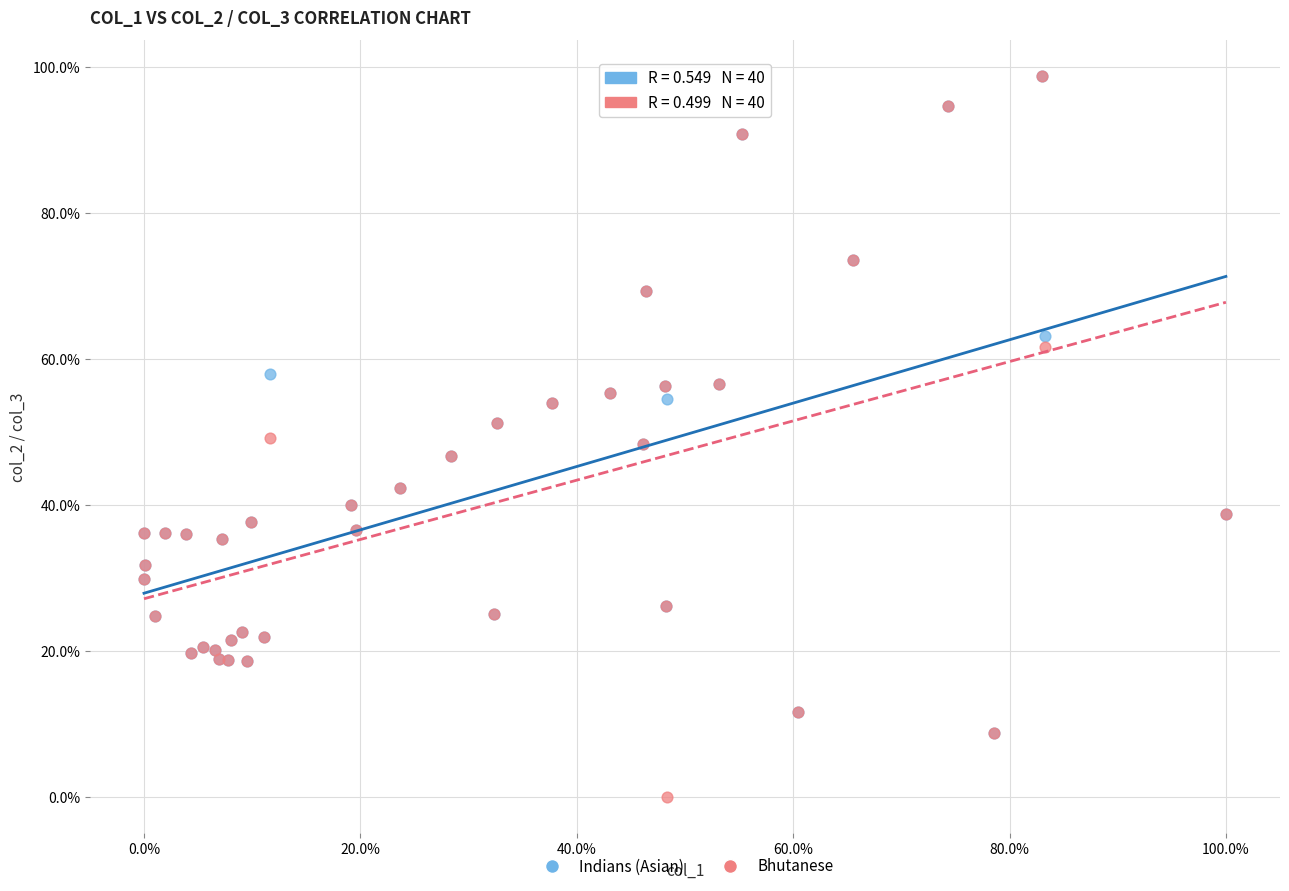

Which series contains the lowest Y value?

Bhutanese